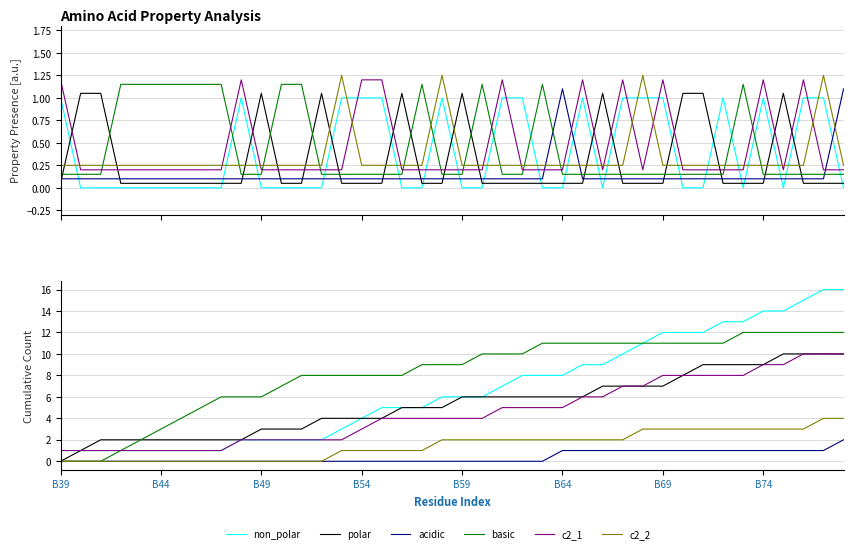

At which label does acidic reach its minimum?

B39